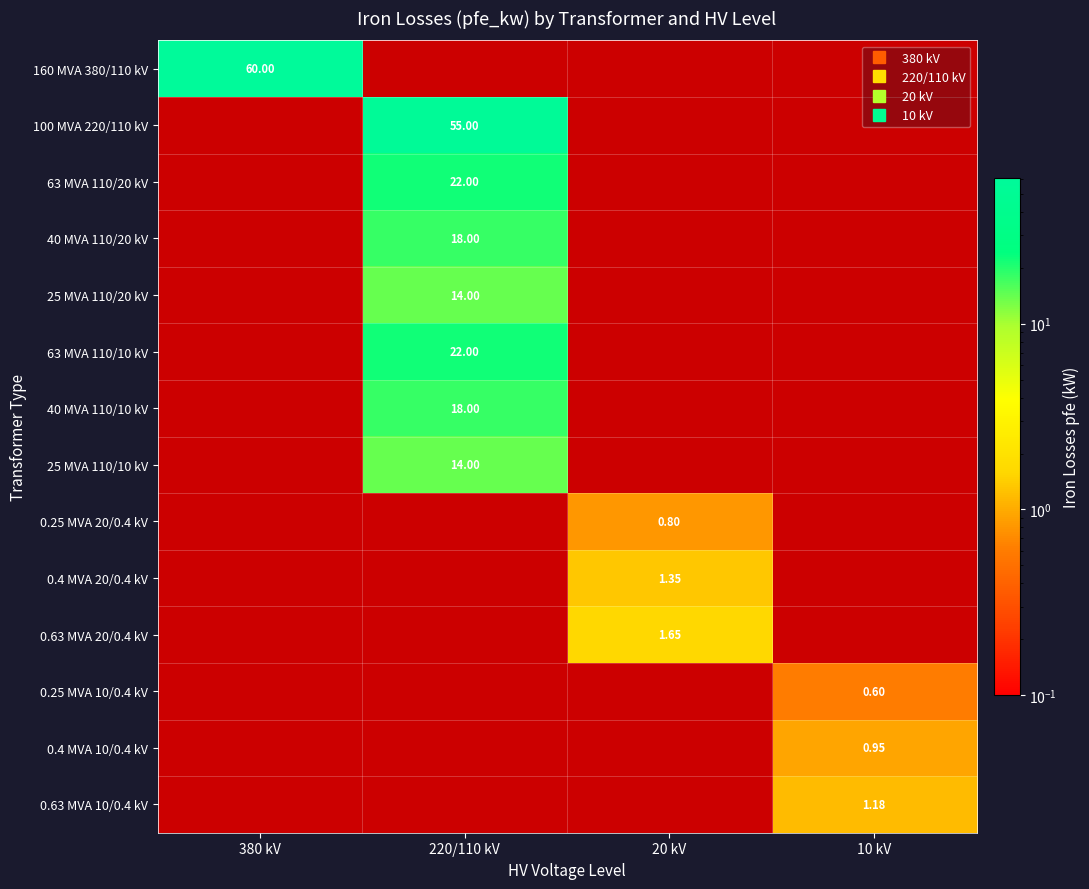

At 380 kV, list the series in order from largest to smallest.

160 MVA 380/110 kV, 100 MVA 220/110 kV, 63 MVA 110/20 kV, 40 MVA 110/20 kV, 25 MVA 110/20 kV, 63 MVA 110/10 kV, 40 MVA 110/10 kV, 25 MVA 110/10 kV, 0.25 MVA 20/0.4 kV, 0.4 MVA 20/0.4 kV, 0.63 MVA 20/0.4 kV, 0.25 MVA 10/0.4 kV, 0.4 MVA 10/0.4 kV, 0.63 MVA 10/0.4 kV